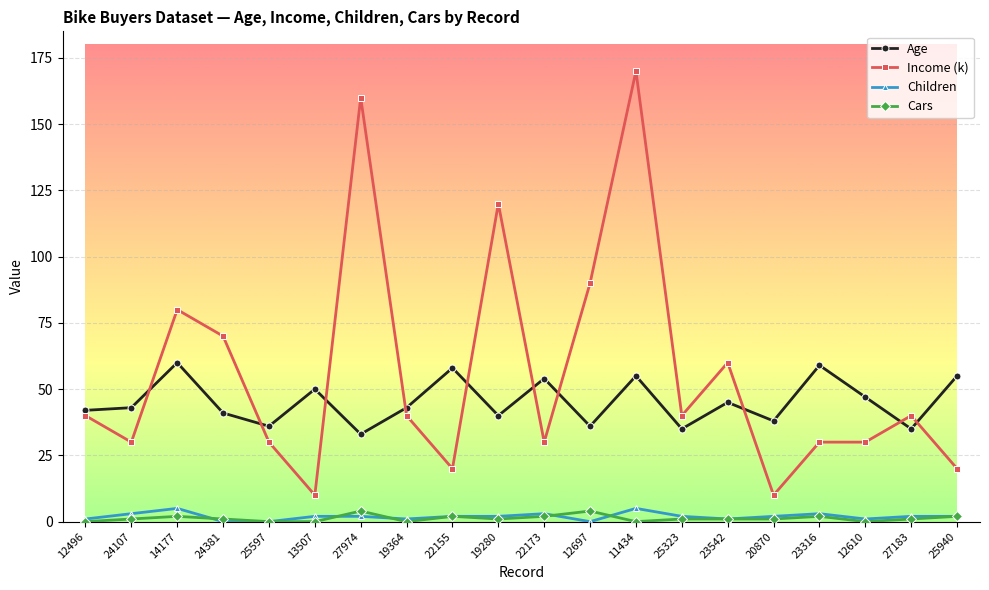

True or false: Children and Age cross at least once.

False